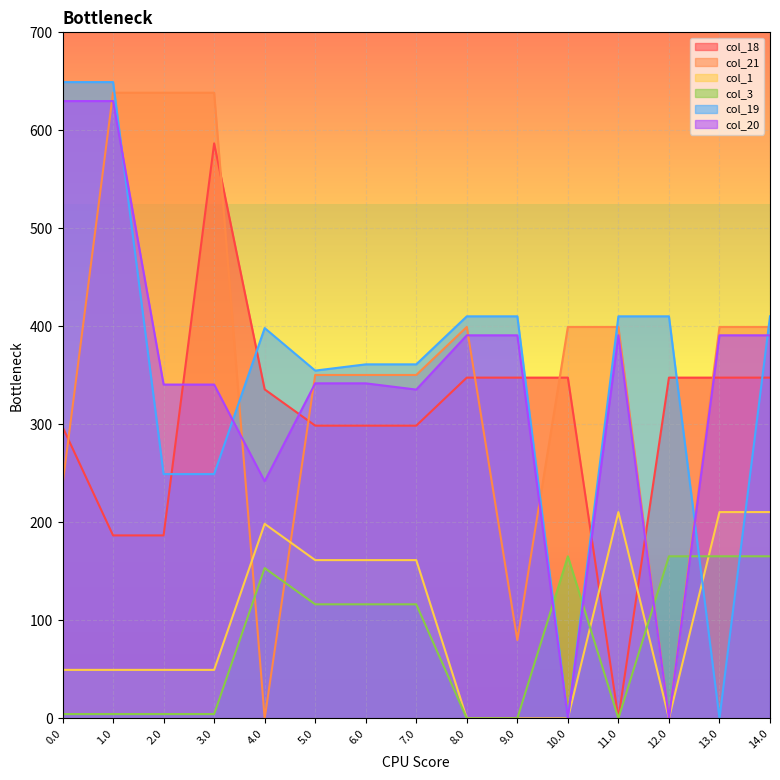

Rank the series by their maximum value, from highest to lowest.

col_19, col_21, col_20, col_18, col_1, col_3